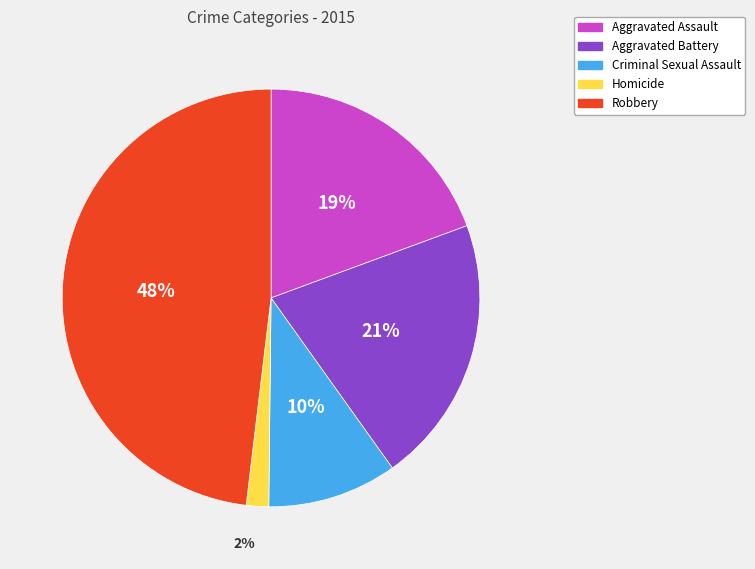

Does any single category account for the majority?

No